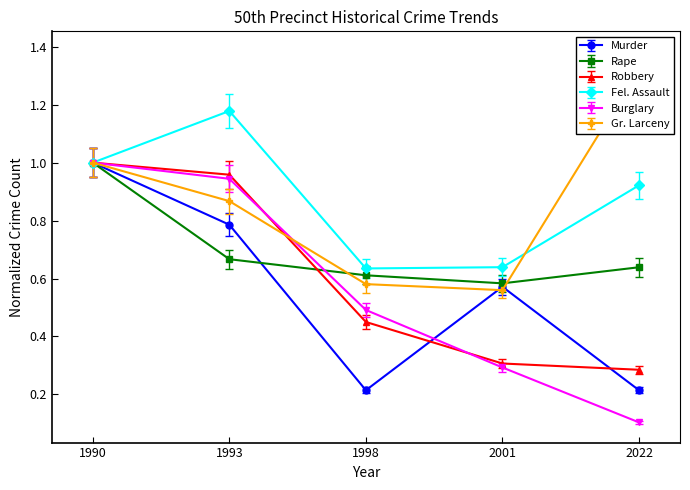

Is the value of Robbery at 2022 greater than the value of Murder at 1993?

No